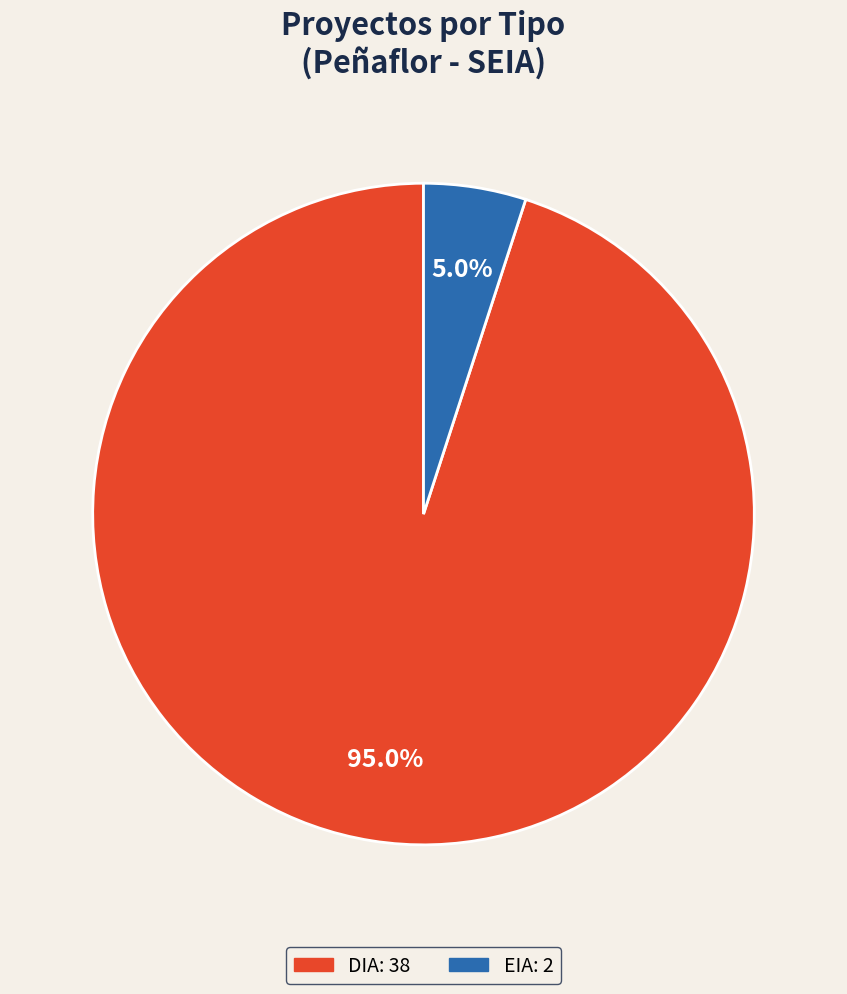

What is the total percentage of DIA and EIA?

100.0%